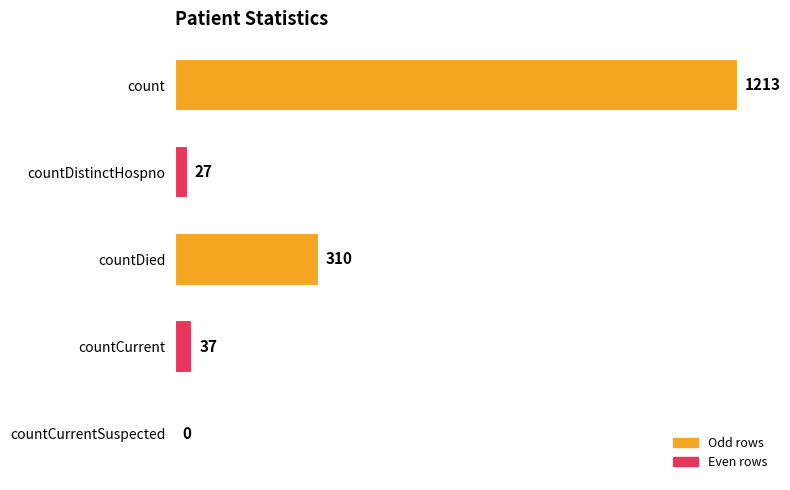

What is the sum of the values at countCurrentSuspected and countDied?

310